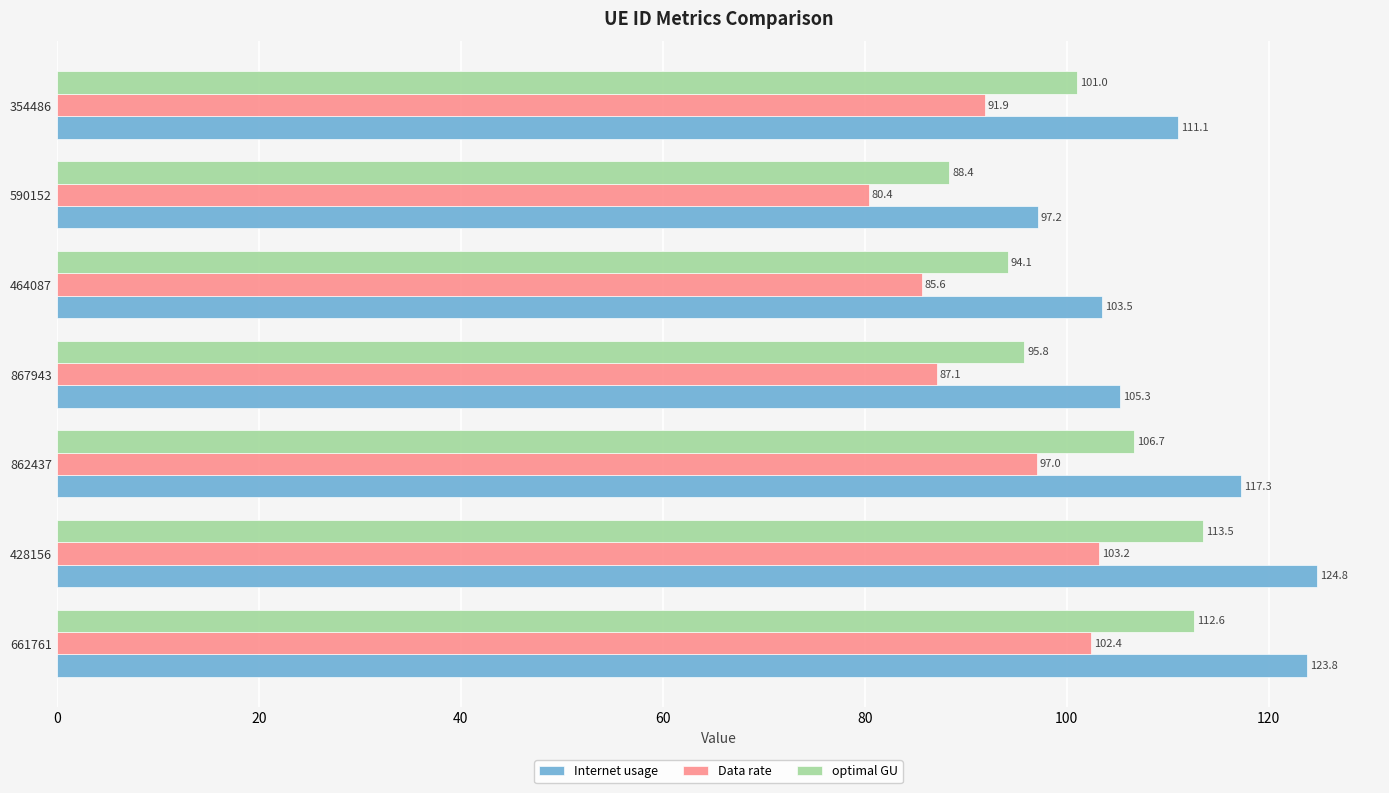

At which label does Internet usage reach its peak?

428156